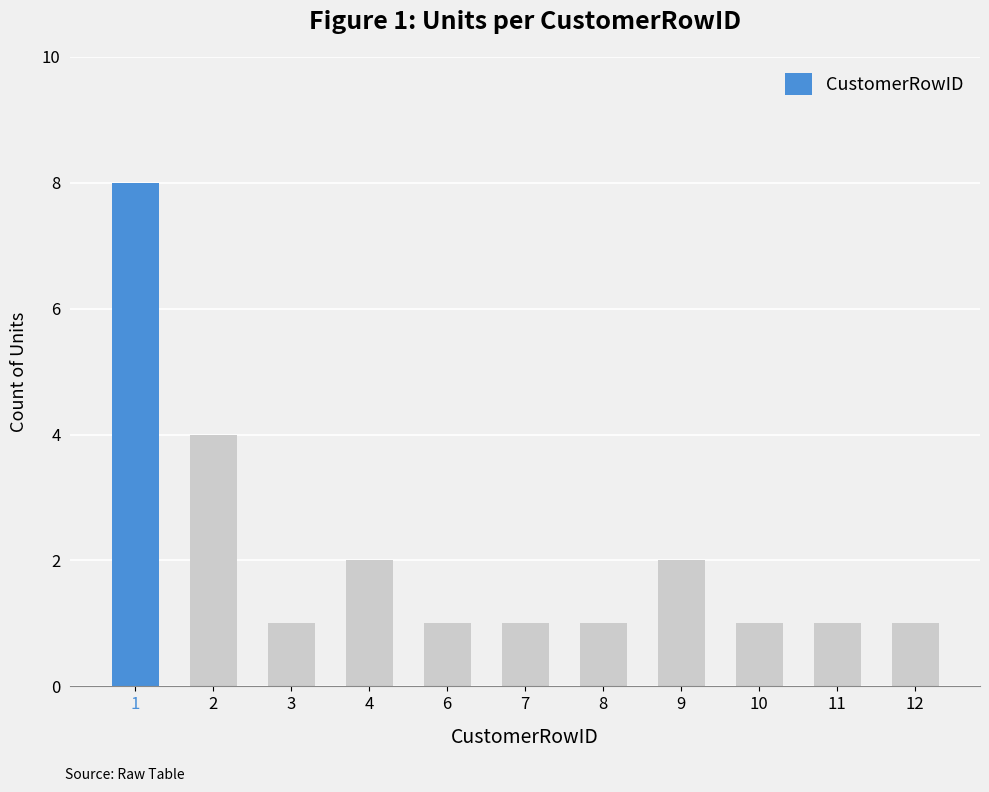

The value at 3 is 1. True or false?

True